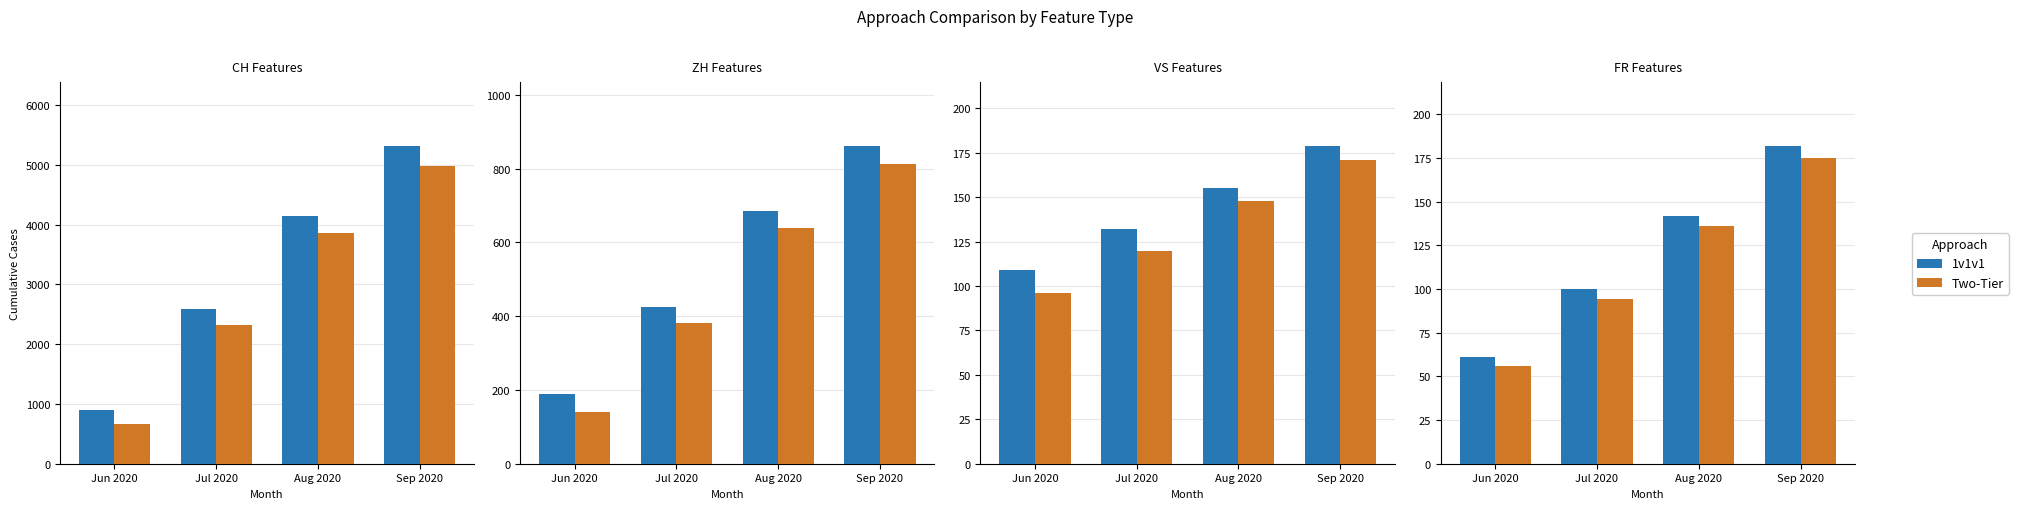

What is the spread (max minus min) of values at Jul 2020?

6